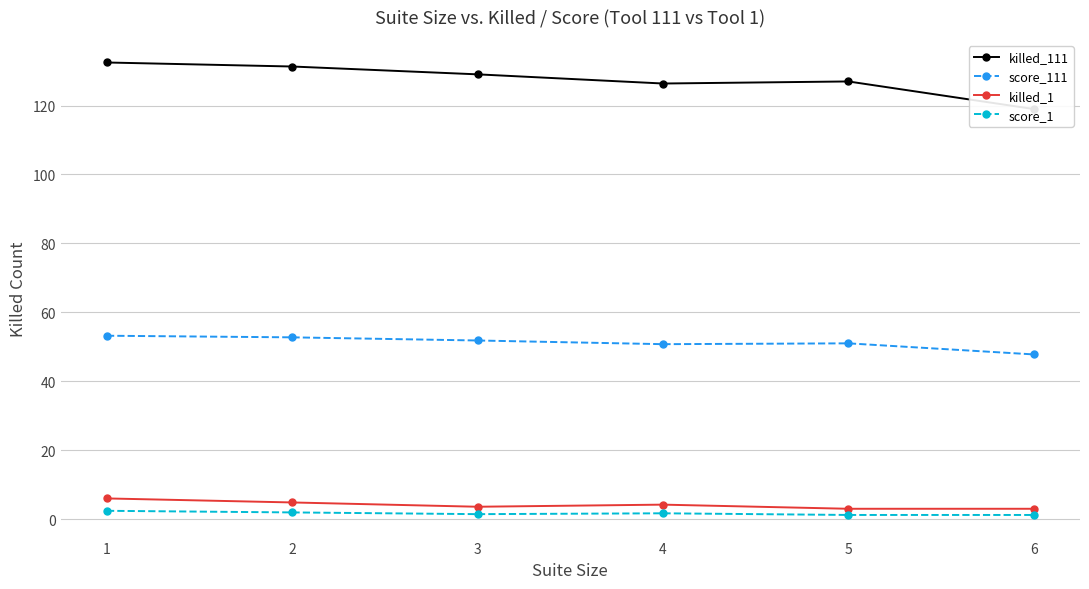

Between 4 and 3, which is larger?

3